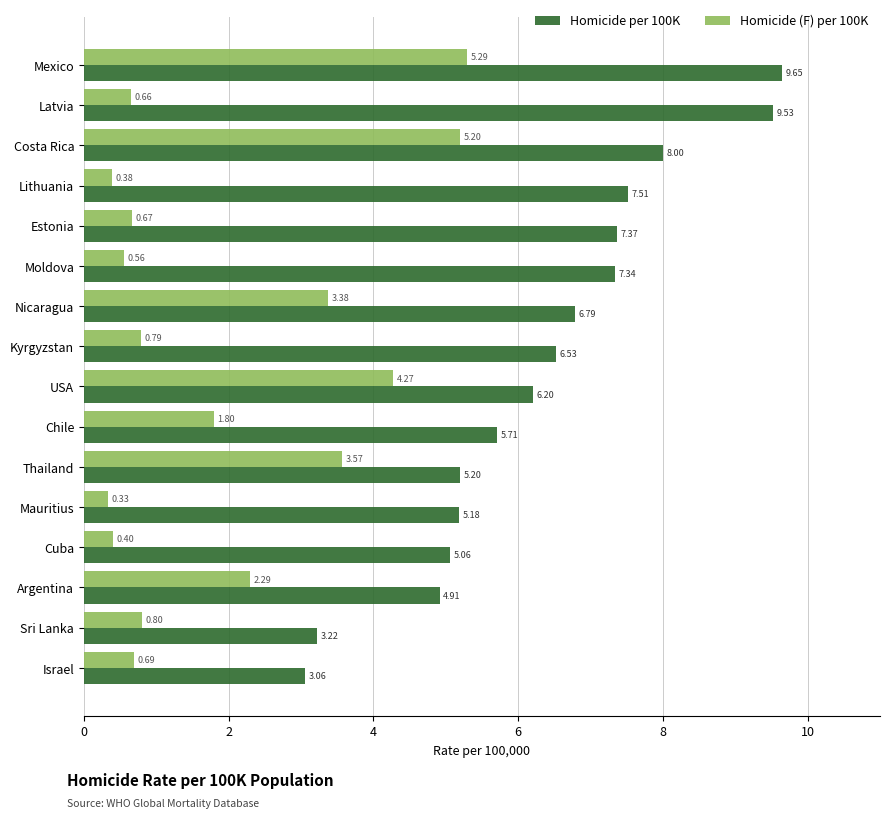

Rank the series by their average value, from lowest to highest.

Homicide (F) per 100K, Homicide per 100K